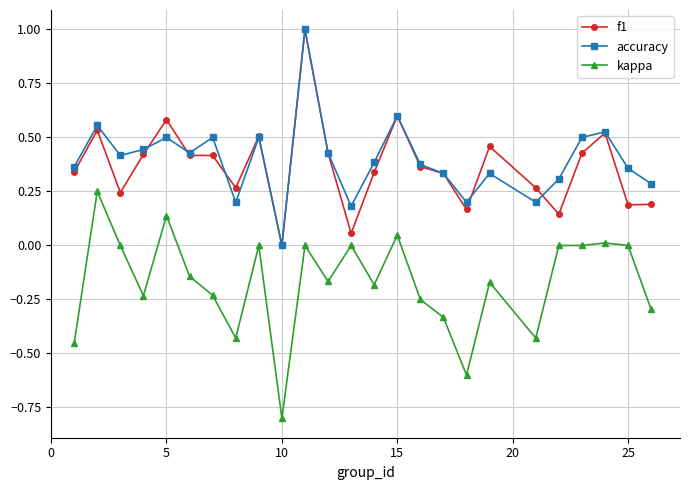

True or false: kappa and accuracy intersect in this chart.

False